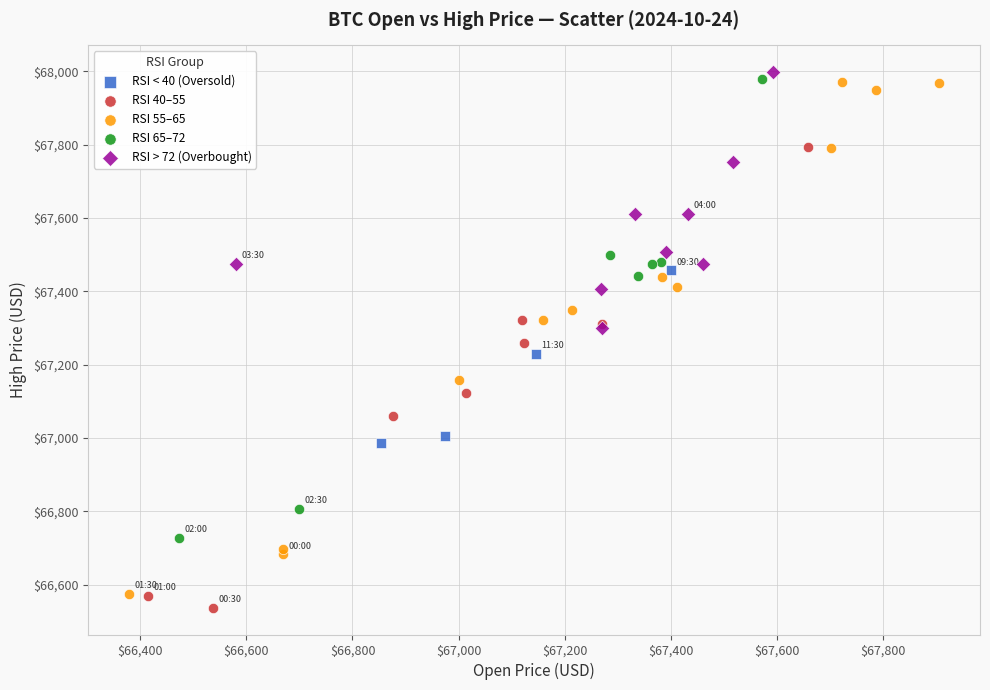

What are all the series names shown in the legend?

RSI < 40 (Oversold), RSI 40–55, RSI 55–65, RSI 65–72, RSI > 72 (Overbought)